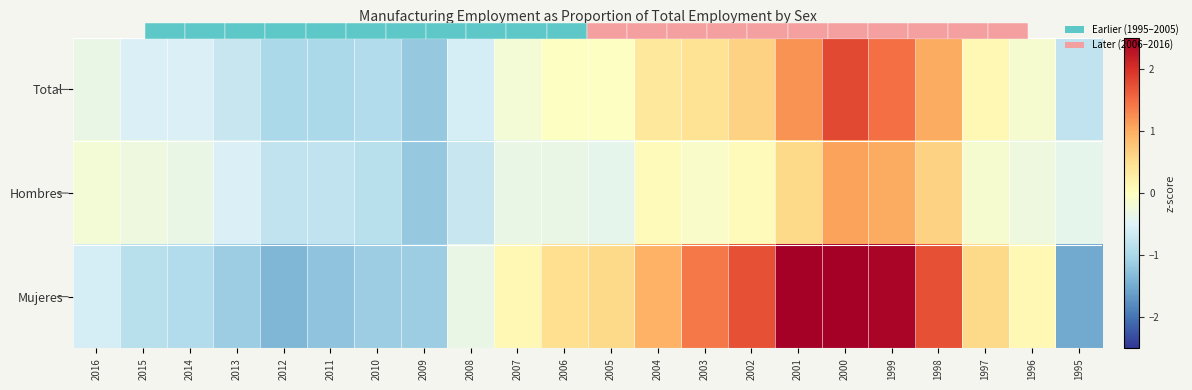

Is it true that Hombres equals -0.3 at 2013?

False